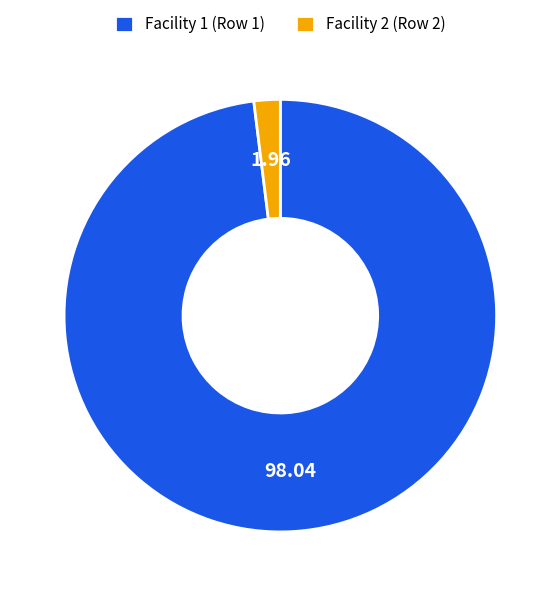

Approximately how many times larger is the value at Facility 1 (Row 1) compared to Facility 2 (Row 2)?

50.0